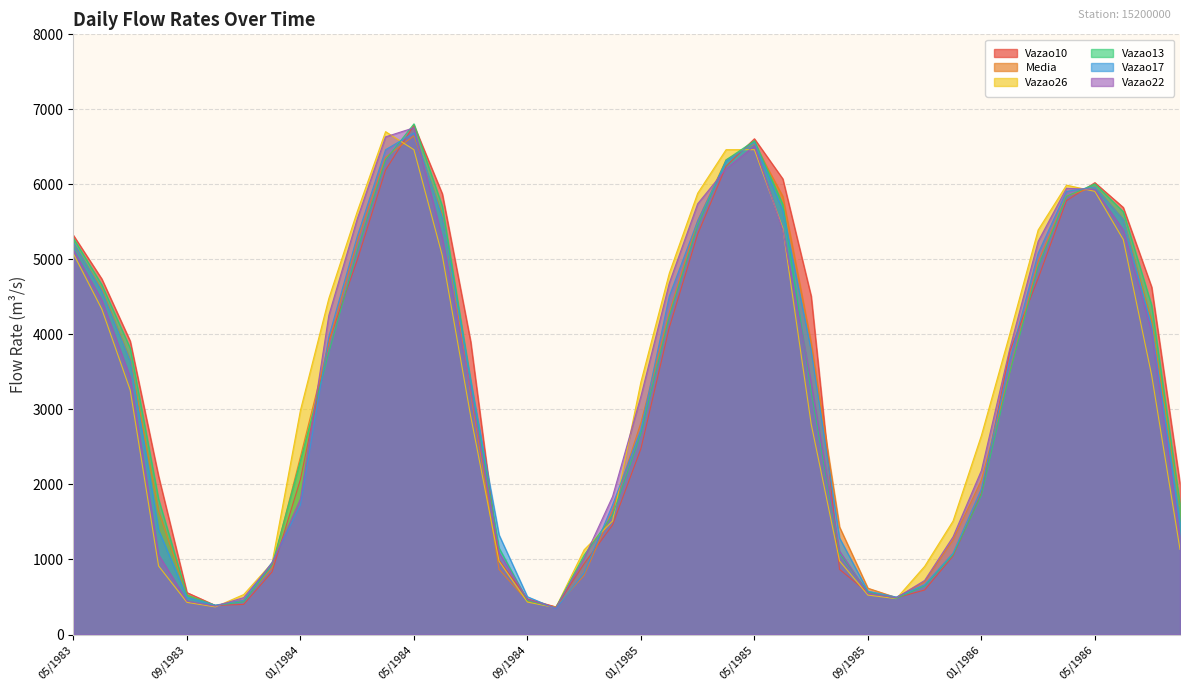

Reading left to right, what are all the values shown in this chart?

Media: 5203.0	4597.6	3657.5	1645.3	525.4	384.7	458.3	886.8	2370.4	3883.2	5236.5	6362.1	6647.5	5590.9	3214.3	868.0	446.4	366.6	788.7	1654.9	2825.0	4291.9	5518.9	6326.4	6542.7	5840.5	3885.5	1433.3	617.2	492.5	704.6	1261.2	2059.2	3493.3	4973.0	5844.2	5967.7	5530.5	4175.9	1714.8
Vazao17: 5216.5	4578.2	3646.2	1392.8	496.0	391.2	456.7	962.9	1727.5	3968.3	5304.2	6462.2	6685.5	5562.1	3381.3	1326.7	503.3	345.2	821.7	1727.5	2729.8	4509.9	5513.5	6309.1	6556.4	5651.7	3788.2	1286.6	578.0	499.7	664.0	1083.0	1940.7	3660.3	5081.9	5906.8	5964.9	5529.7	4107.0	1480.7
Vazao22: 5121.4	4456.9	3429.6	1064.2	446.1	377.9	492.4	949.3	1807.1	4254.8	5537.8	6633.8	6754.7	5288.2	3258.2	1092.4	467.3	354.9	1017.7	1838.7	3177.0	4685.2	5741.8	6207.7	6513.5	5392.4	3353.8	1111.3	547.7	488.8	720.8	1301.6	2185.8	3809.7	5240.4	5948.3	5931.7	5392.4	4033.8	1286.6
Vazao10: 5320.2	4739.0	3910.4	2108.9	559.0	387.9	401.3	834.6	2067.9	3910.0	4987.6	6190.8	6789.4	5873.7	3903.2	990.2	474.4	368.0	944.8	1459.9	2477.6	4092.4	5336.2	6241.4	6607.9	6073.4	4509.9	868.0	559.0	488.8	593.3	1045.5	1878.2	3774.0	4746.7	5782.9	6023.2	5692.6	4631.6	2009.8
Vazao13: 5280.2	4662.2	3816.9	1805.1	525.4	387.9	435.6	926.9	2318.0	3759.7	5113.5	6326.0	6806.8	5709.0	3381.3	1154.4	453.1	358.2	1059.5	1591.8	2678.7	4239.9	5448.8	6326.0	6582.1	5733.6	3237.8	1078.3	566.6	481.6	648.1	1064.2	1861.2	3492.0	4901.7	5840.6	6006.6	5635.4	4389.2	1733.0
Vazao26: 5074.0	4336.8	3258.2	913.5	428.7	368.0	532.8	953.8	2990.1	4479.6	5635.4	6702.8	6462.2	5050.4	2911.2	977.9	432.2	358.2	1130.4	1512.2	3367.6	4816.3	5882.0	6462.2	6462.2	5416.6	2807.1	981.0	525.4	478.0	909.1	1512.2	2653.3	4004.7	5392.4	5989.9	5906.8	5264.3	3457.3	1135.2